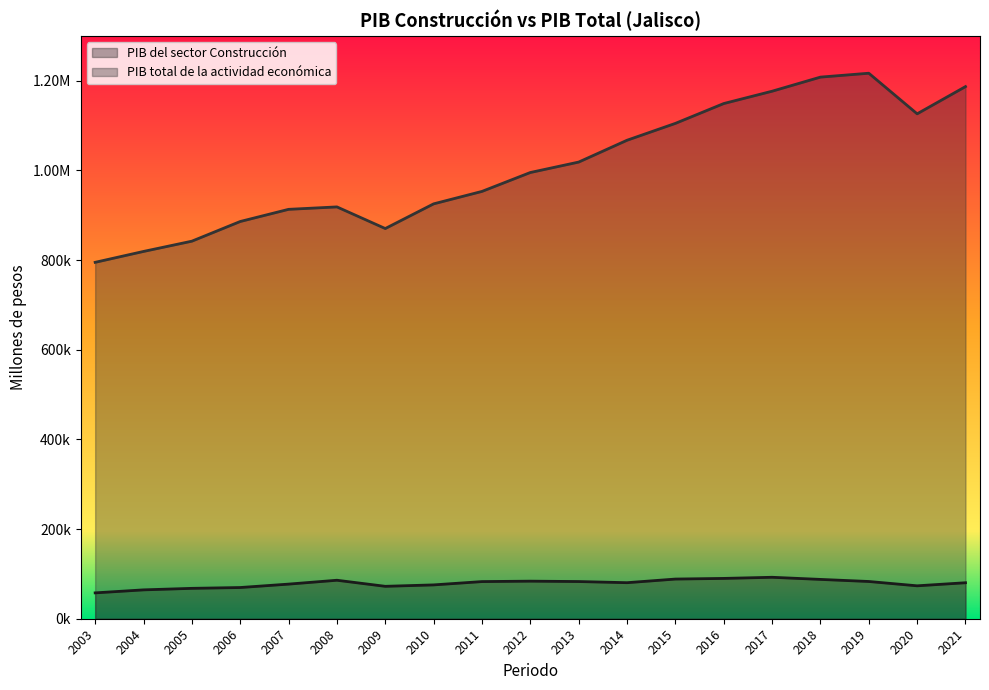

The PIB del sector Construcción series shows 20328.6 at 2005. True or false?

False